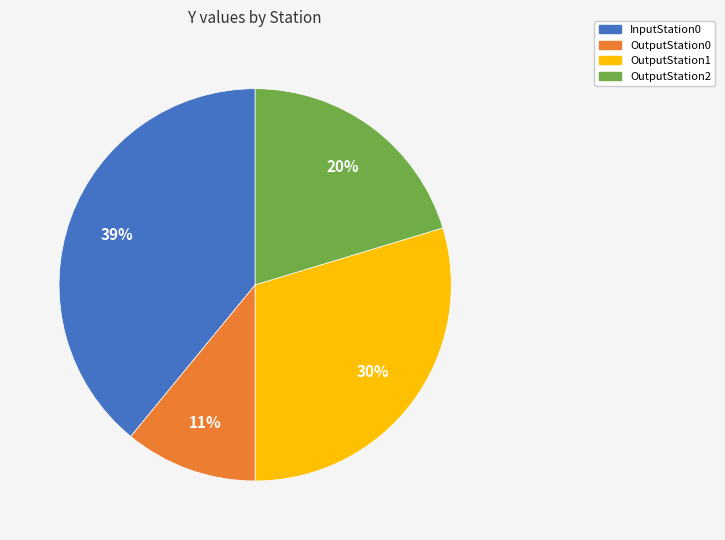

Is the sum of InputStation0 and OutputStation1 greater than half?

Yes